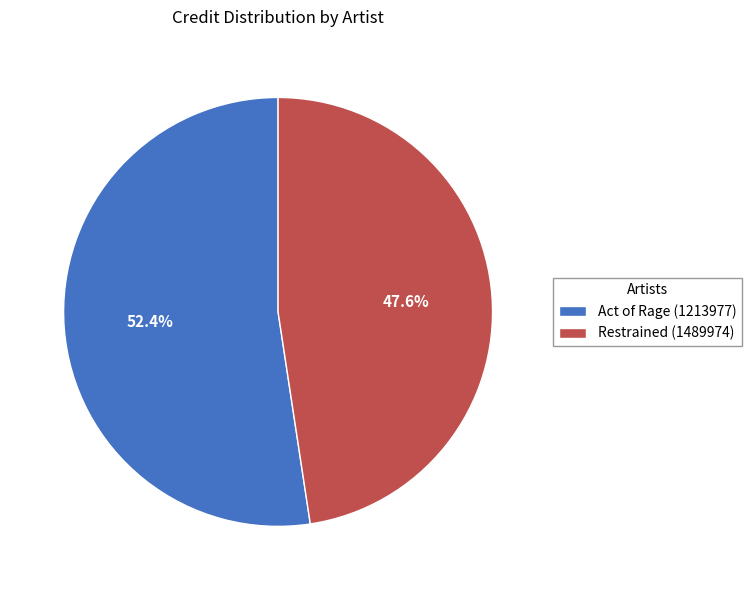

To the nearest percent, what percentage of the pie is Act of Rage (1213977)?

52%